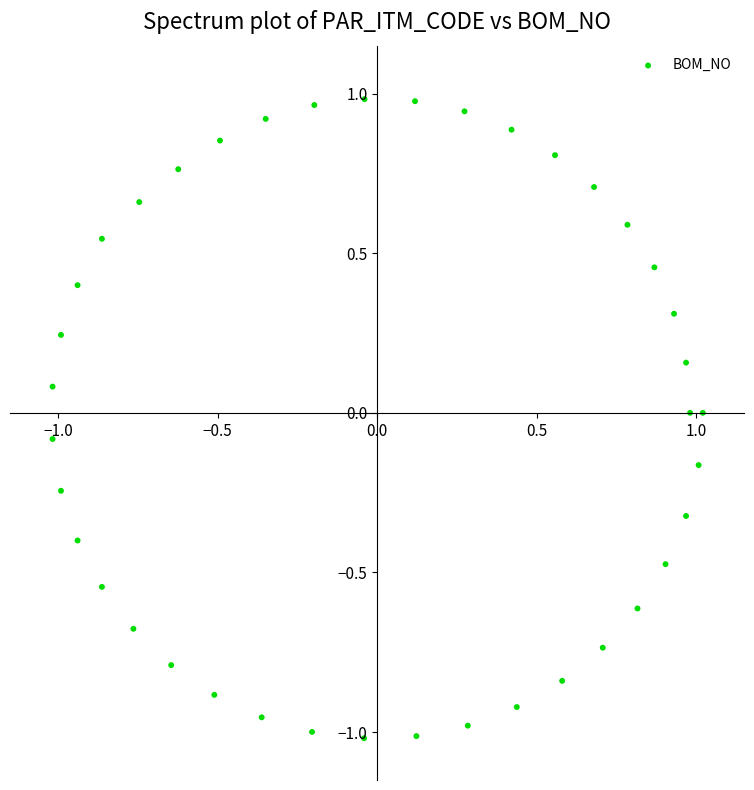

What is the range of Y values (max minus min)?

2.0